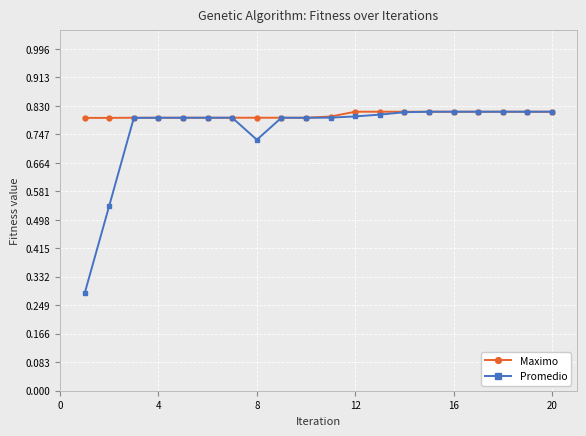

Rank the series by their average value, from highest to lowest.

Maximo, Promedio